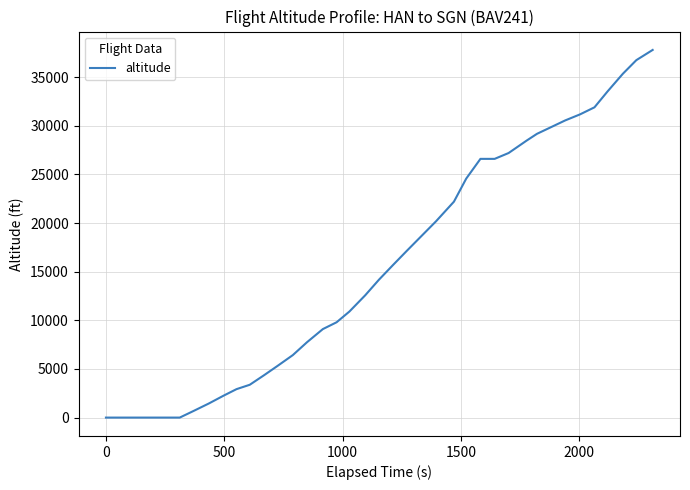

What is the greatest value displayed?

37800